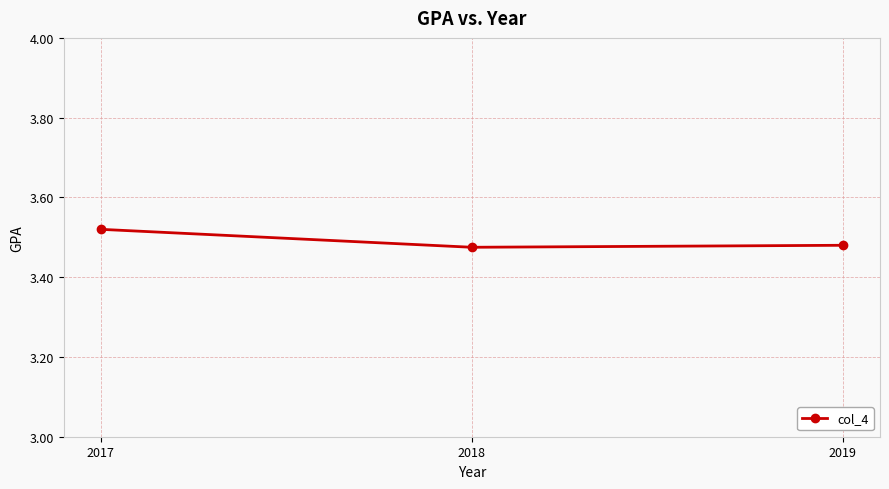

Approximately how many times larger is the value at 2018 compared to 2017?

1.0